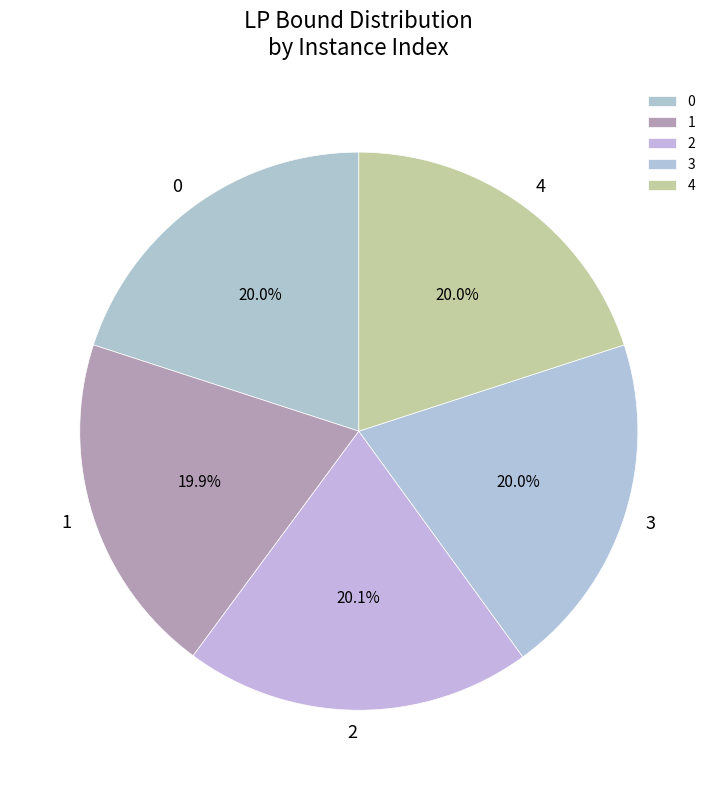

What is the ratio of the value at 2 to the value at 4?

1.0